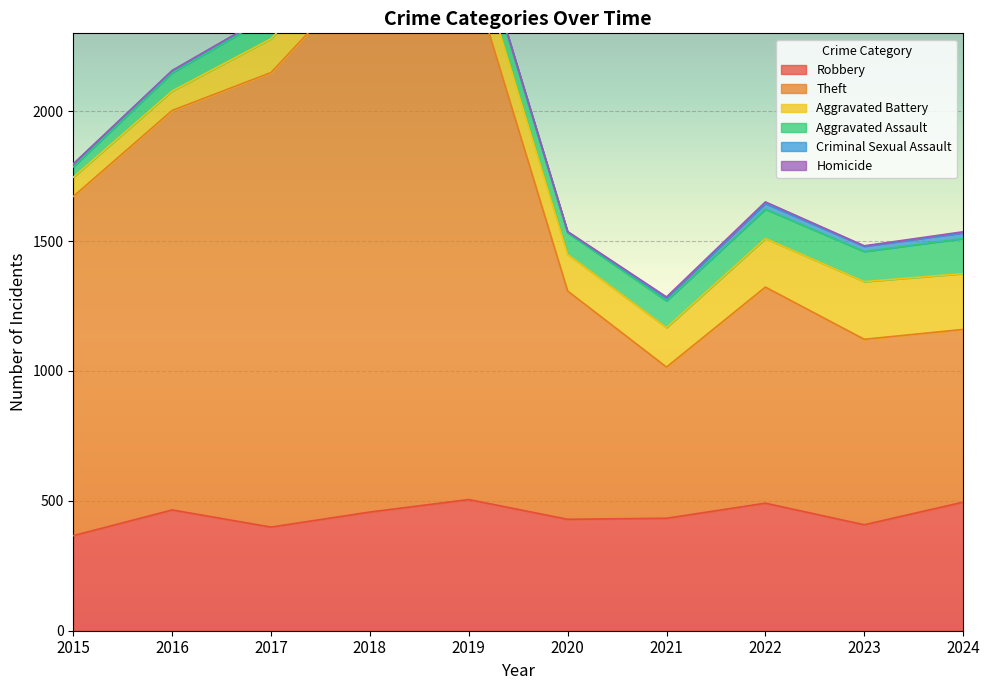

Which series has the largest total across all categories?

Theft